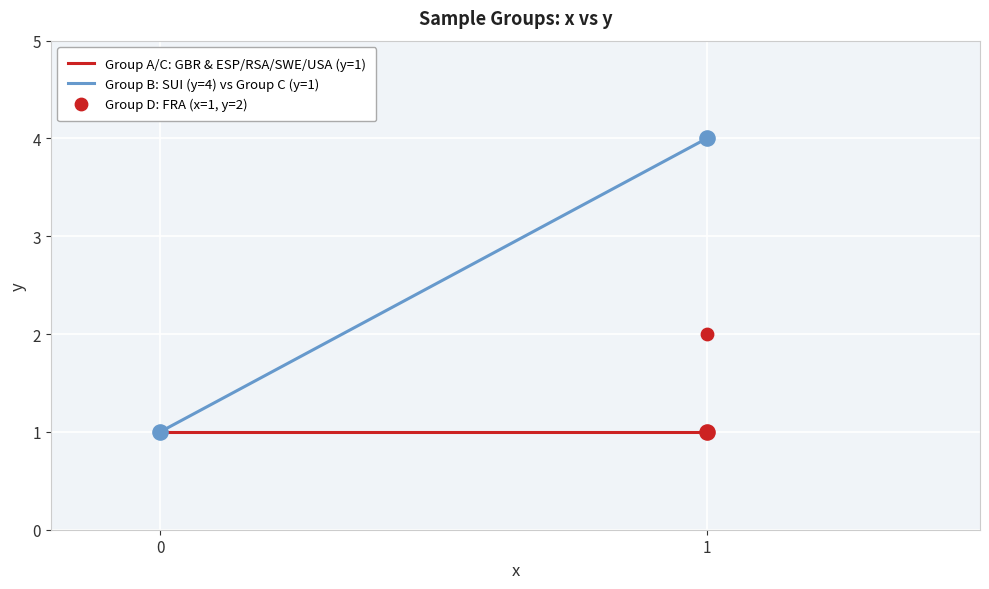

At how many categories does at least one series exceed 3?

1